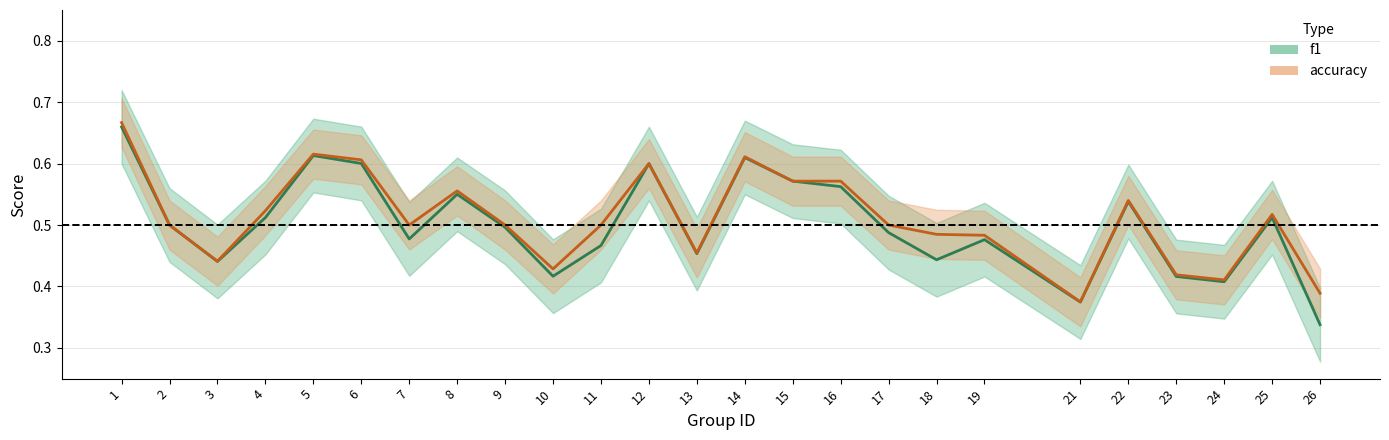

Reading left to right, extract all data points from this chart.

f1: 0.7	0.5	0.4	0.5	0.6	0.6	0.5	0.5	0.5	0.4	0.5	0.6	0.5	0.6	0.6	0.6	0.5	0.4	0.5	0.4	0.5	0.4	0.4	0.5	0.3
accuracy: 0.7	0.5	0.4	0.5	0.6	0.6	0.5	0.6	0.5	0.4	0.5	0.6	0.5	0.6	0.6	0.6	0.5	0.5	0.5	0.4	0.5	0.4	0.4	0.5	0.4